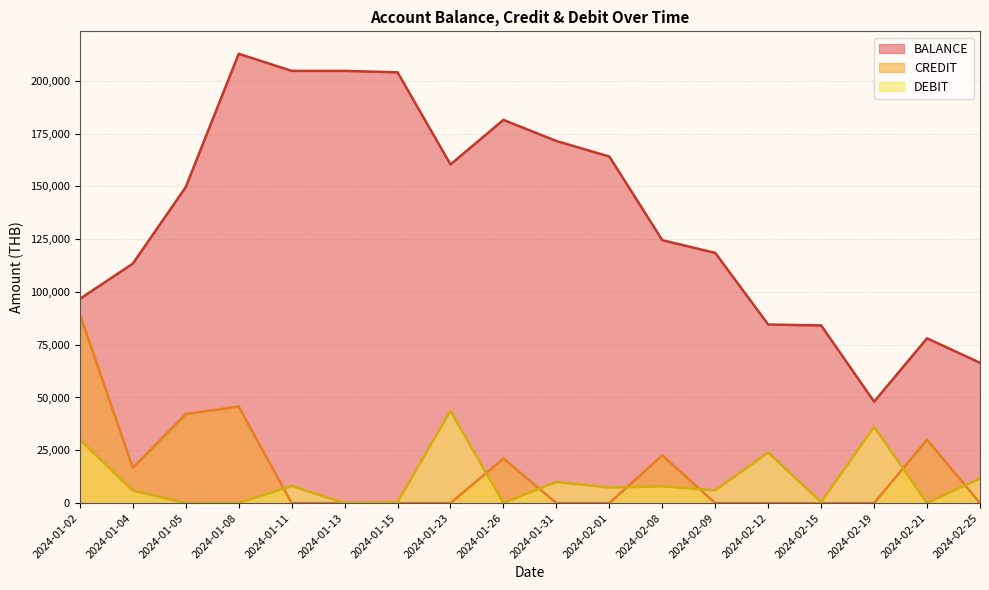

How many values in DEBIT are above zero?

16